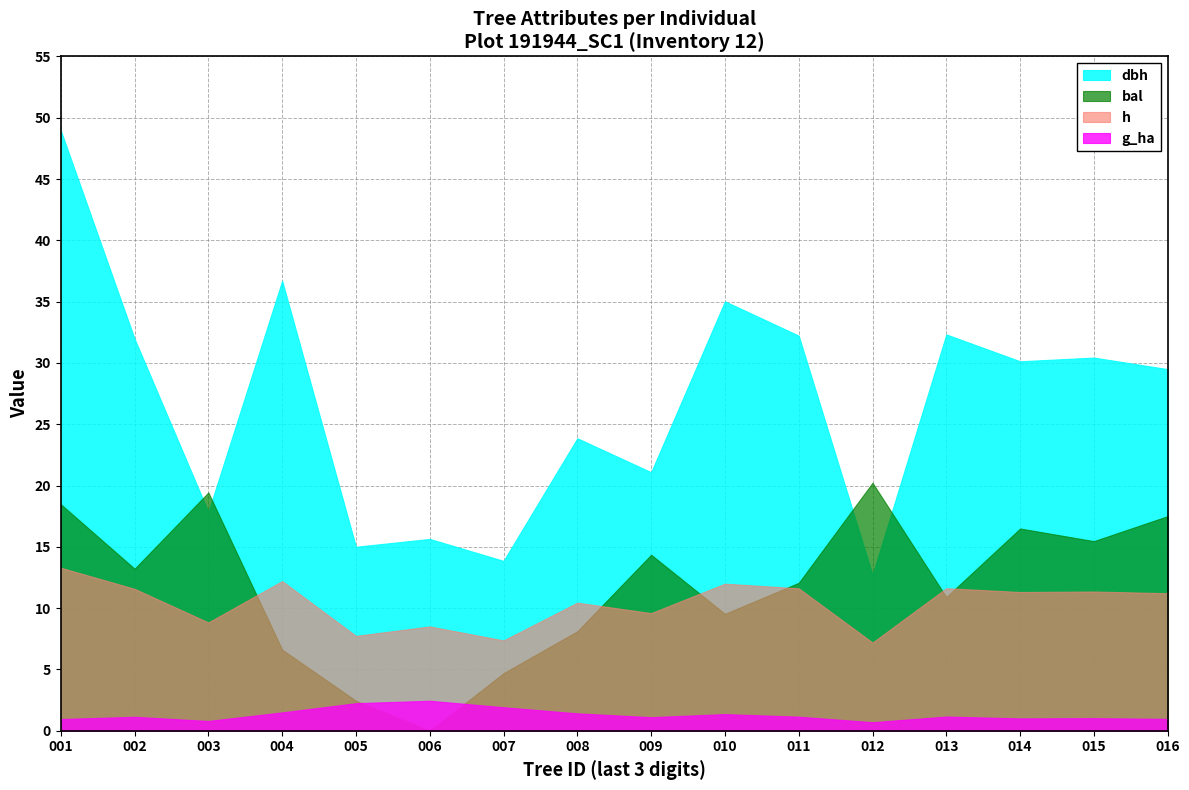

How many interior local valleys does the dbh series have?

6